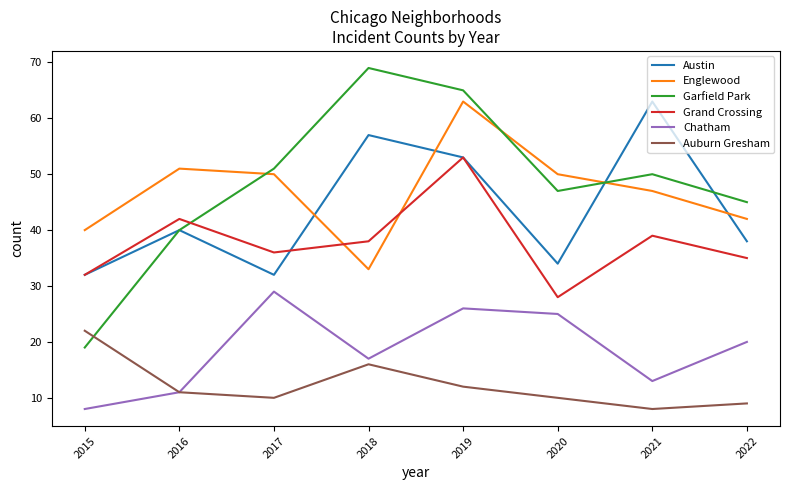

Between 2016 and 2019, which series saw the biggest shift?

Garfield Park